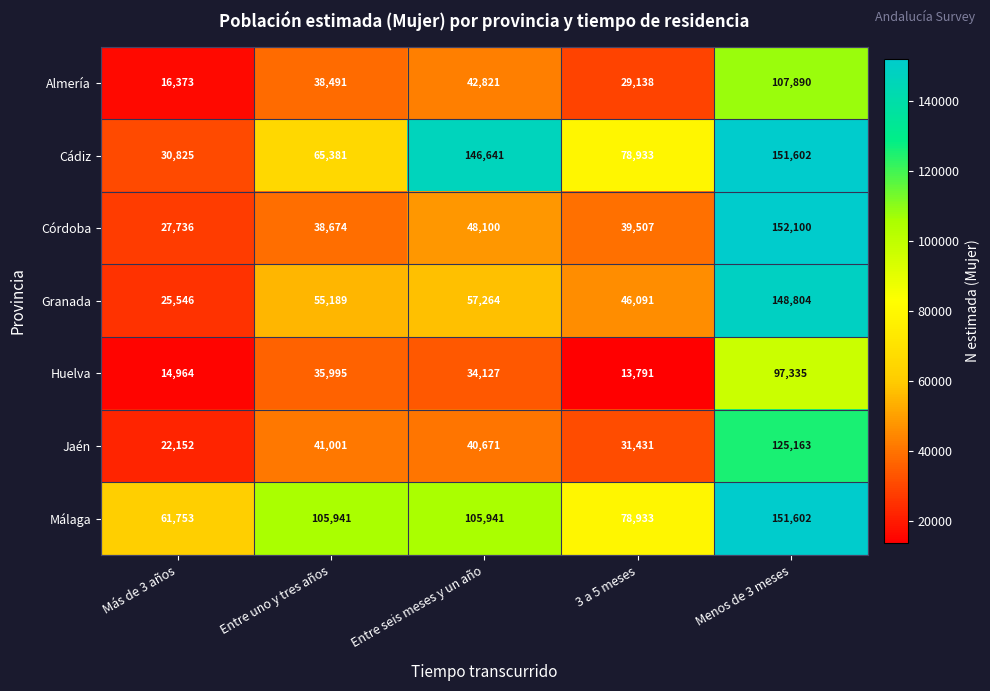

What is the maximum value shown in the chart?

152100